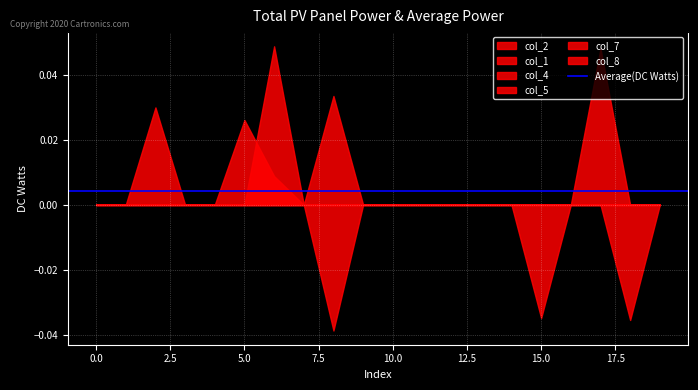

True or false: col_4 has more than 1 interior local peaks.

False